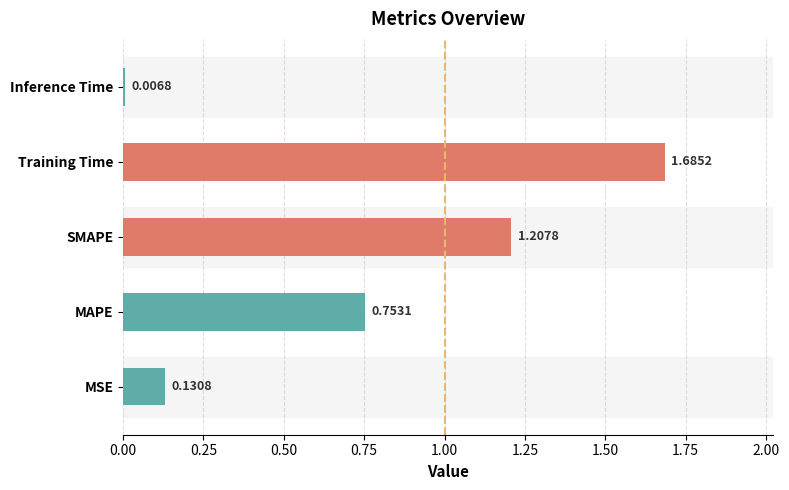

At which label is the value closest to 0?

Inference Time